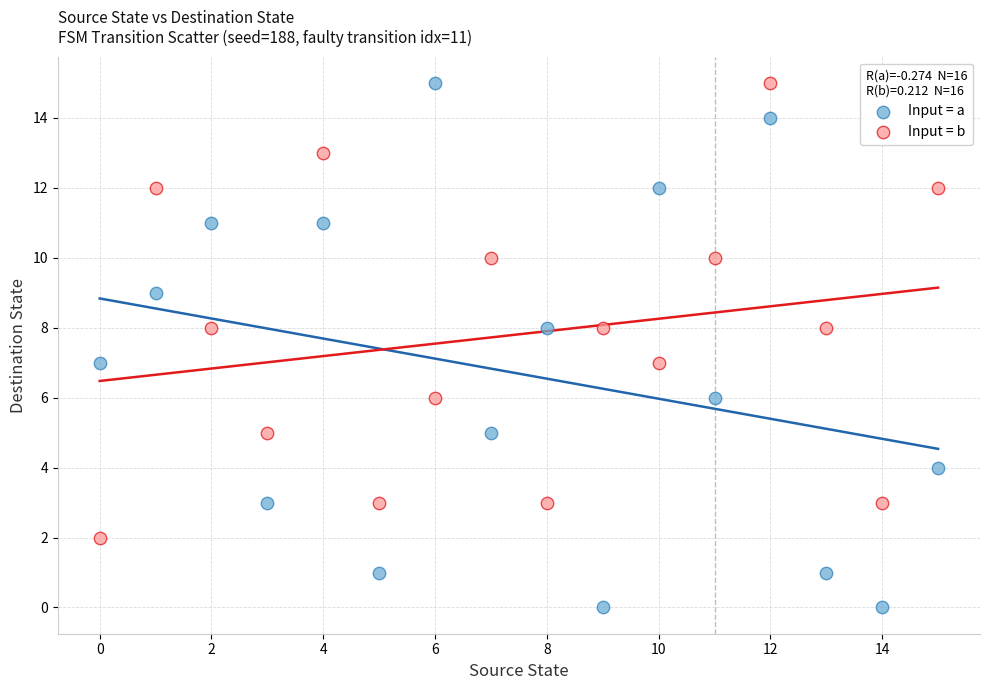

Which series reaches the minimum Y coordinate?

Input = a